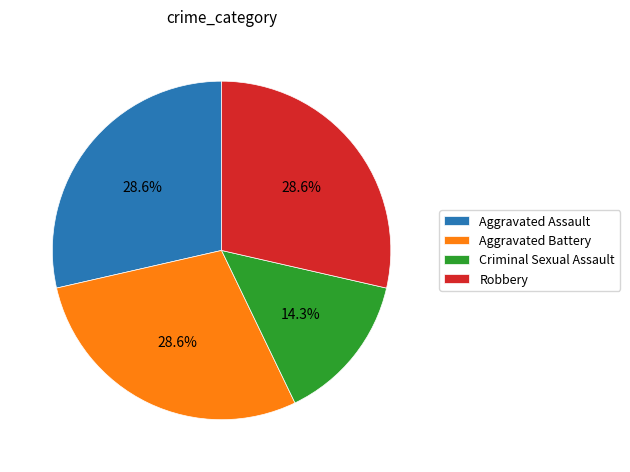

Which slice is the smallest?

Criminal Sexual Assault